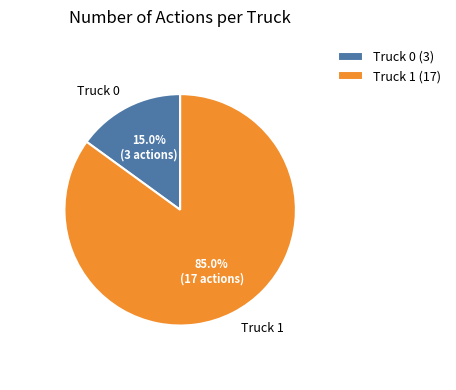

Which slice is the smallest?

Truck 0